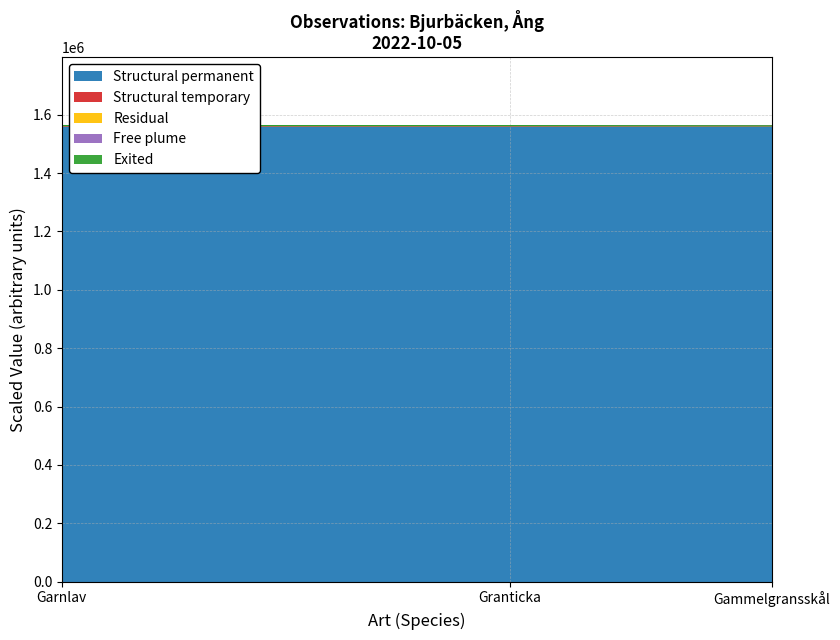

What is the minimum value for Structural permanent?

1560665.1